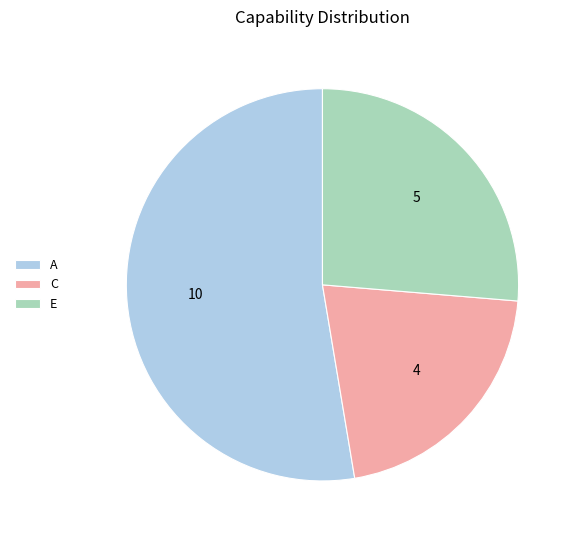

Which has a higher value, E or A?

A